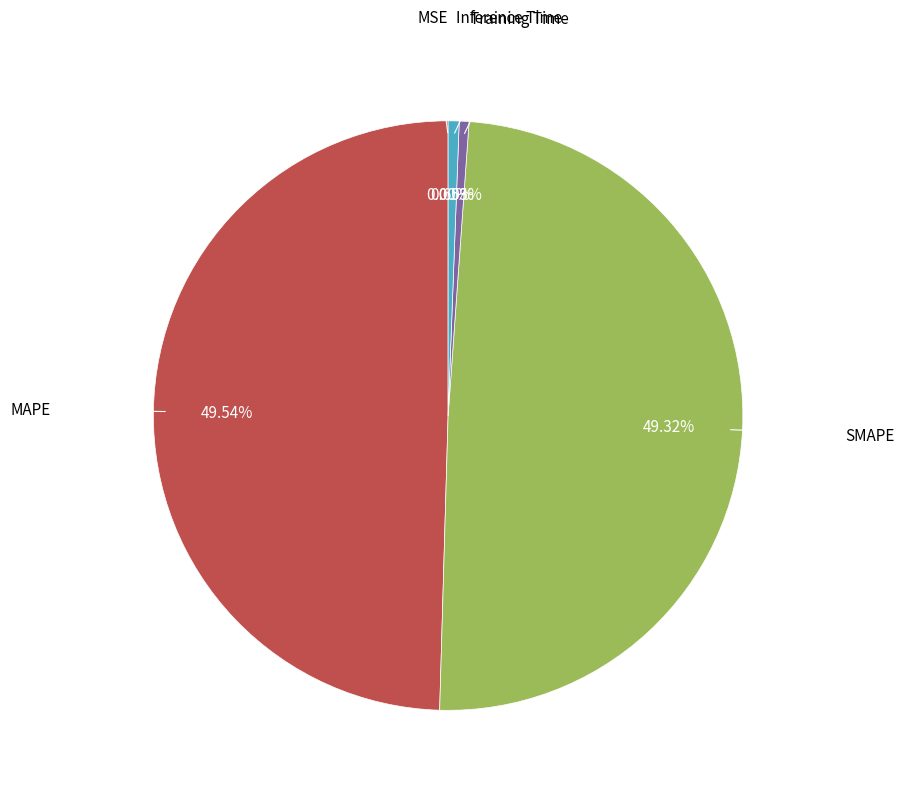

Does Training Time account for over 50% of the chart?

No